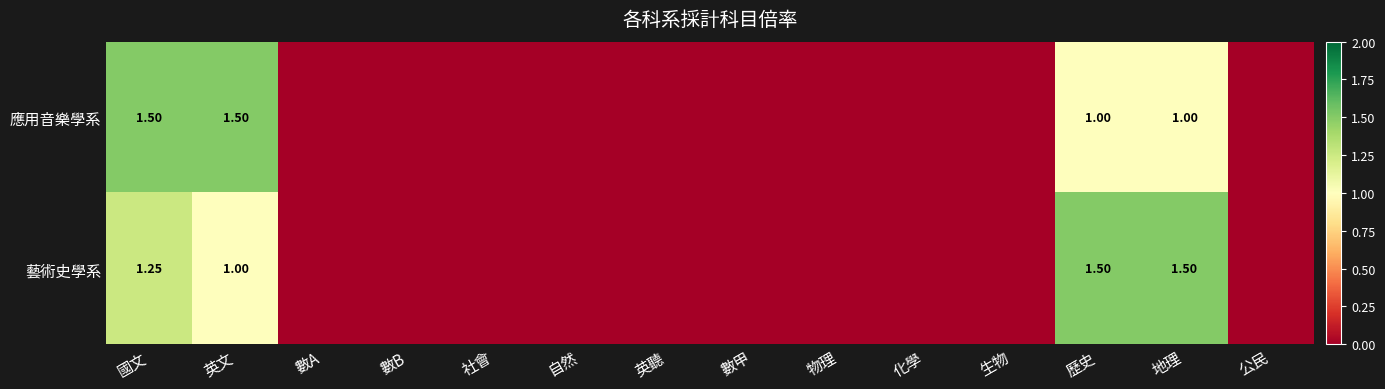

What is the approximate value of 應用音樂學系 at 歷史?

1.0